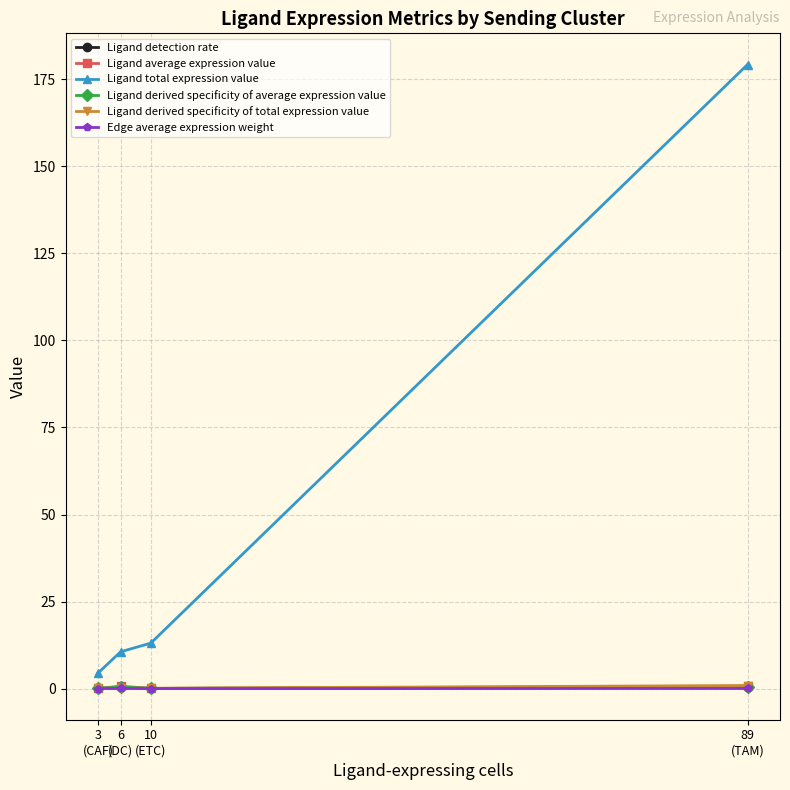

True or false: Ligand total expression value has more than 2 interior local peaks.

False